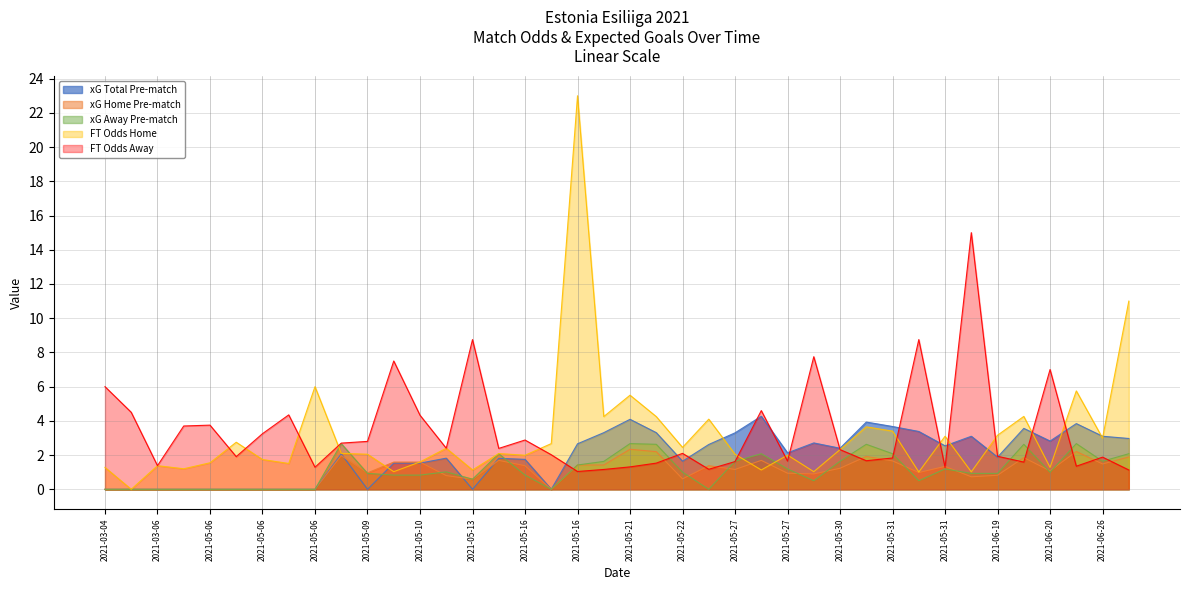

How many lines are shown in the chart?

5